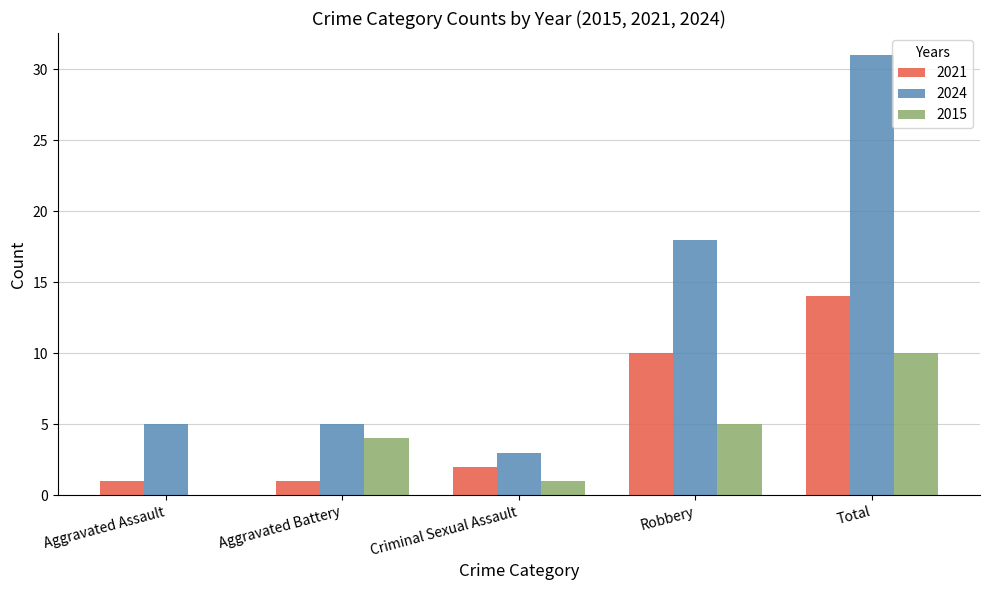

Between Aggravated Assault and Total, which series saw the biggest shift?

2024